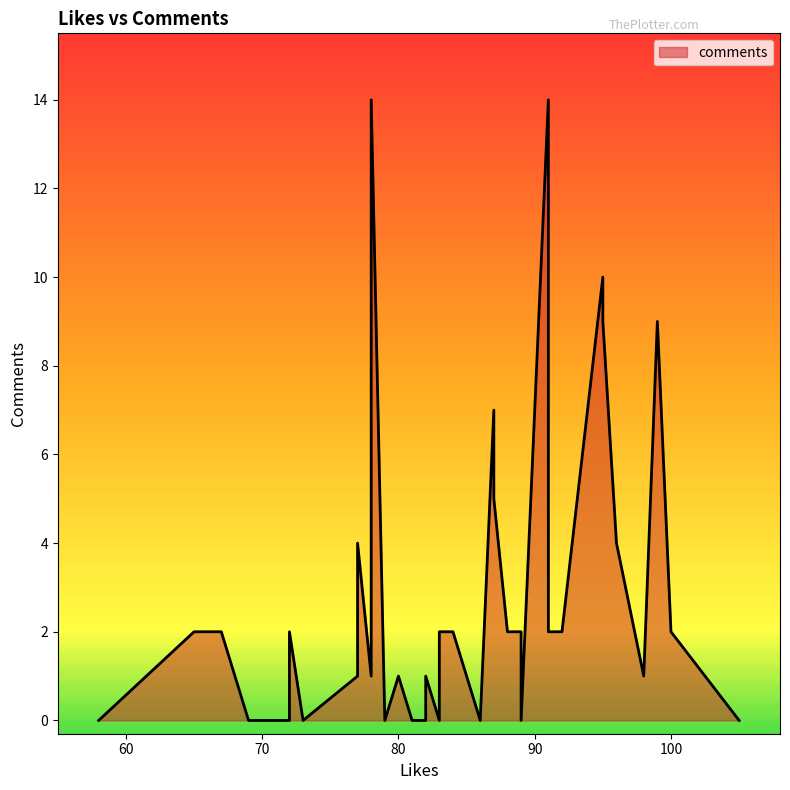

What is the maximum value shown in the chart?

14